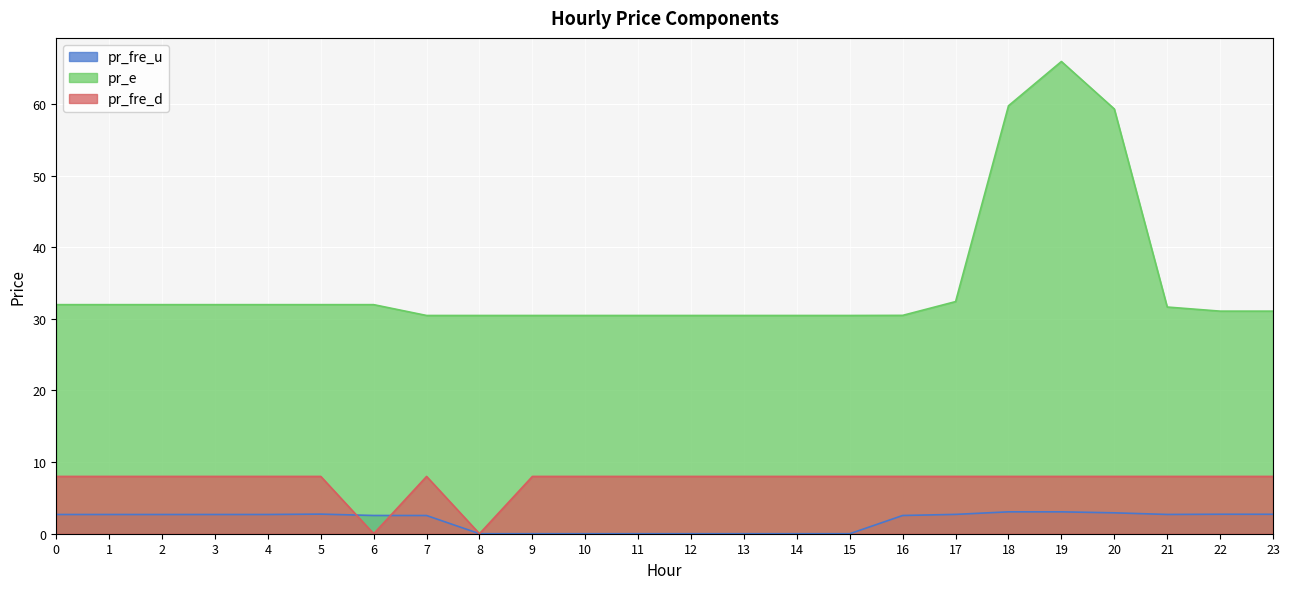

Reading right to left, what are all the values shown in this chart?

pr_fre_u: 2.7	2.7	2.7	2.9	3.1	3.1	2.7	2.5	0.0	0.0	0.0	0.0	0.0	0.0	0.0	0.0	2.5	2.5	2.7	2.7	2.7	2.7	2.7	2.7
pr_e: 31.1	31.1	31.7	59.3	65.9	59.8	32.4	30.5	30.5	30.5	30.5	30.5	30.5	30.5	30.5	30.5	30.5	32.0	32.0	32.0	32.0	32.0	32.0	32.0
pr_fre_d: 8.0	8.0	8.0	8.0	8.0	8.0	8.0	8.0	8.0	8.0	8.0	8.0	8.0	8.0	8.0	0.0	8.0	0.0	8.0	8.0	8.0	8.0	8.0	8.0